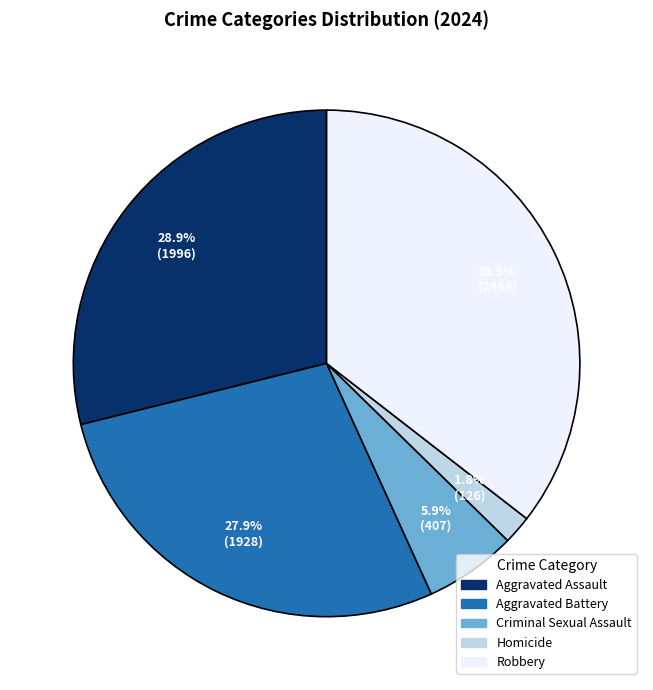

Does Aggravated Assault represent more than half of the total?

No